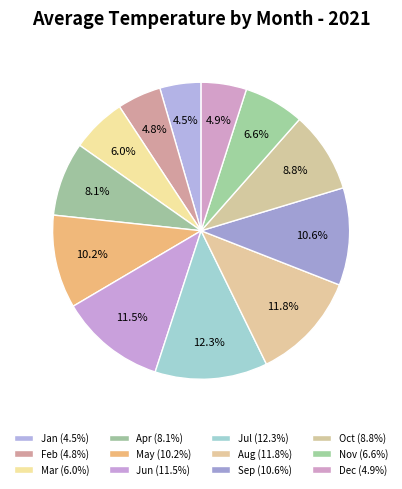

To the nearest percent, what is the average slice percentage?

8%